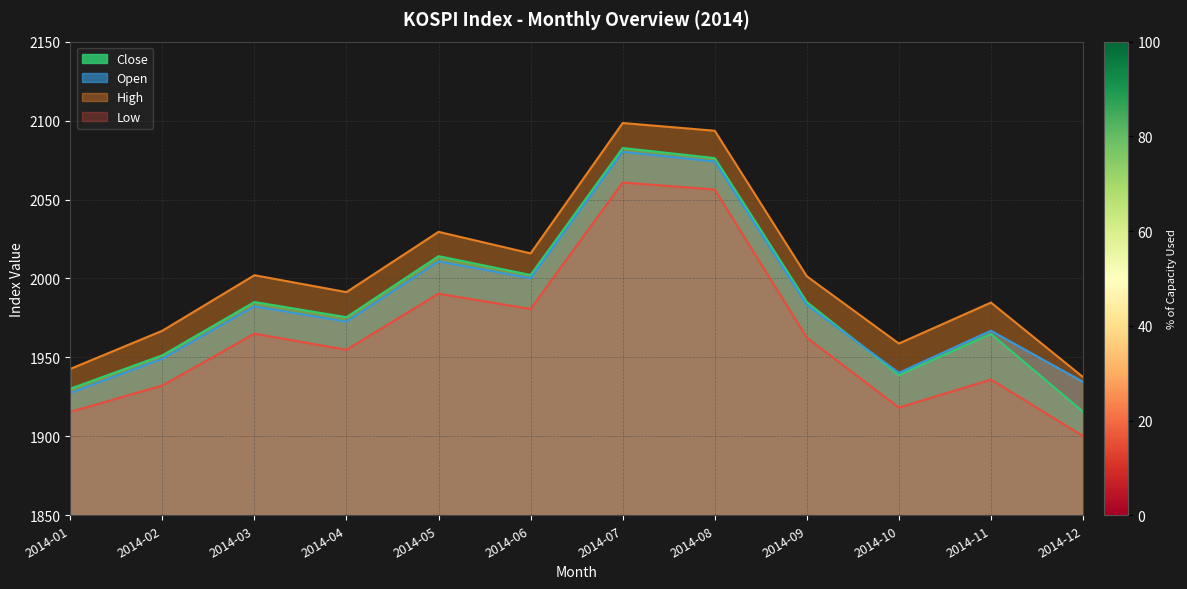

How many distinct data groups are displayed?

4